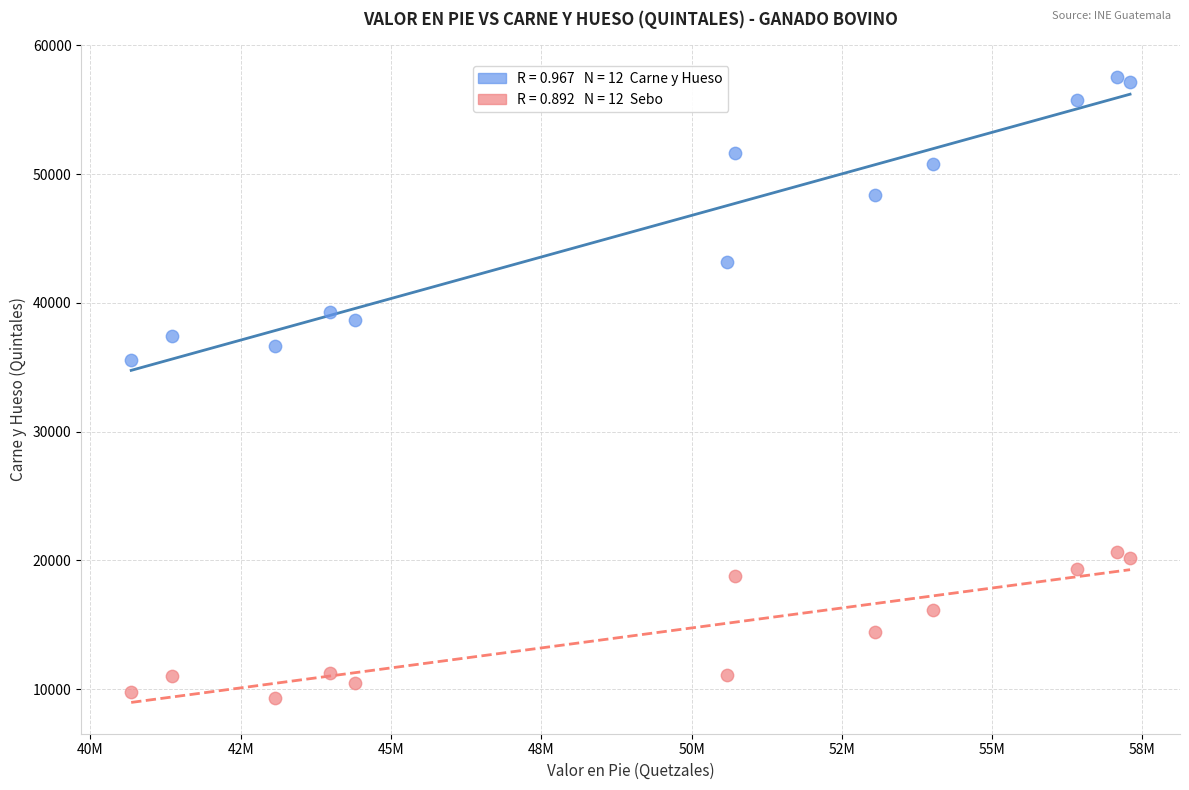

Across all data points, what is the range of X values (max minus min)?

16618651.2